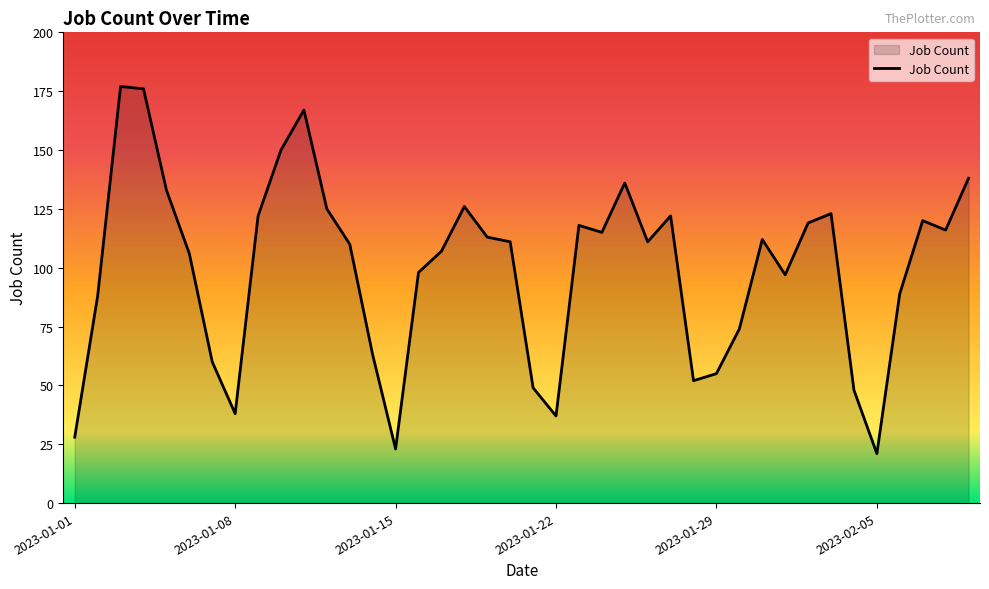

What is the minimum value shown in the chart?

21